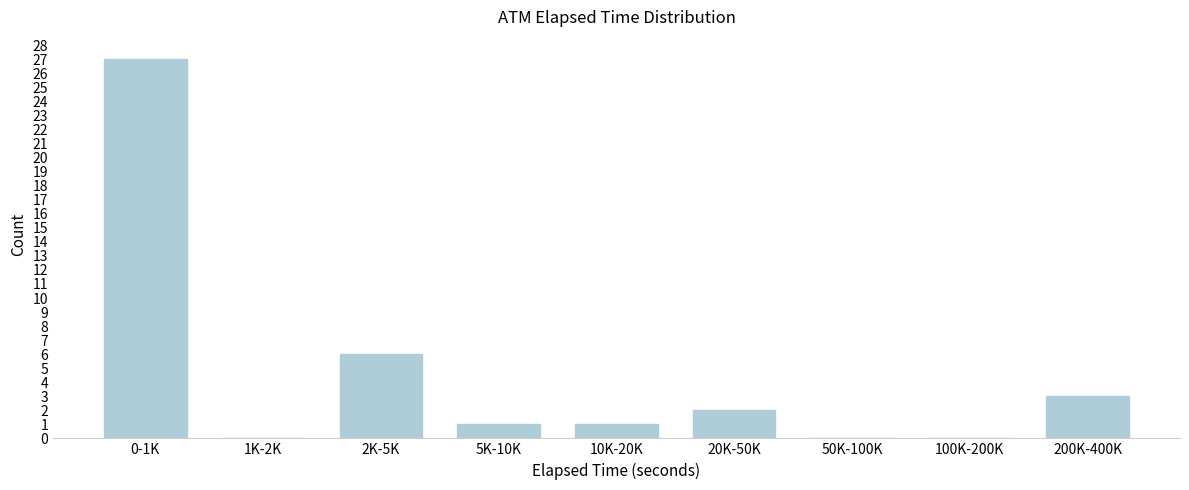

Reading left to right, list all the values displayed in this chart.

0-1K=27	1K-2K=0	2K-5K=6	5K-10K=1	10K-20K=1	20K-50K=2	50K-100K=0	100K-200K=0	200K-400K=3